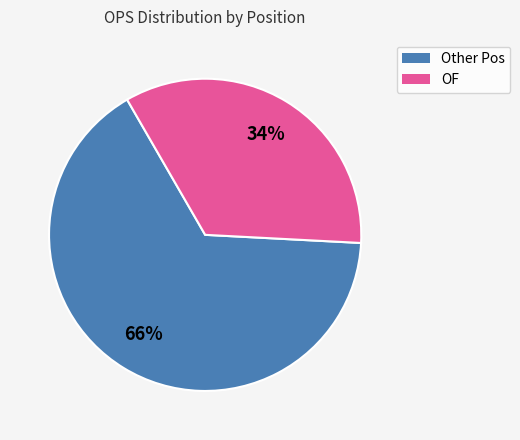

To the nearest percent, what is the average slice percentage?

50%